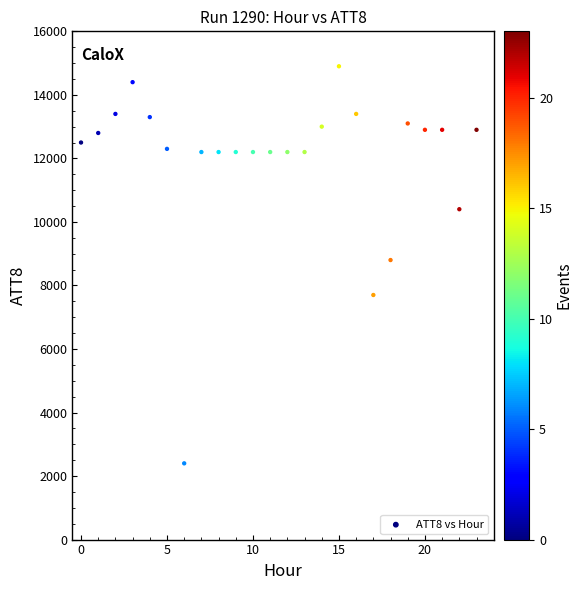

What is the range of Y values (max minus min)?

12500